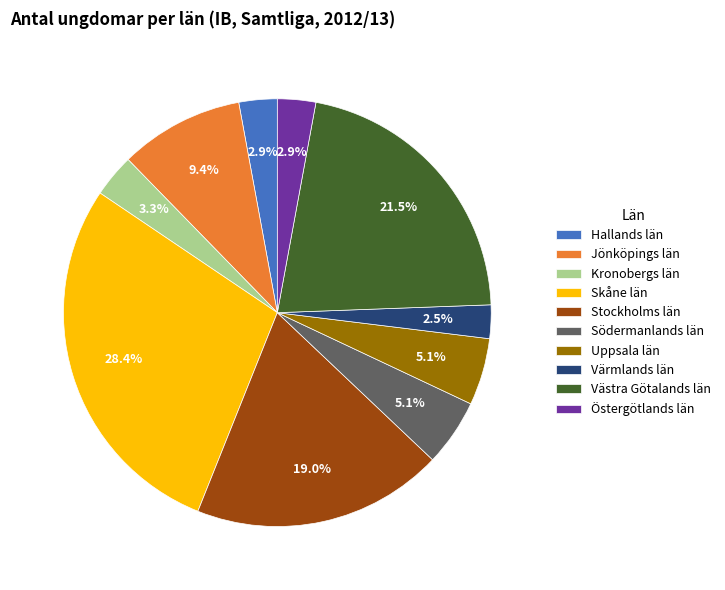

To the nearest percent, what is the average slice percentage?

10%